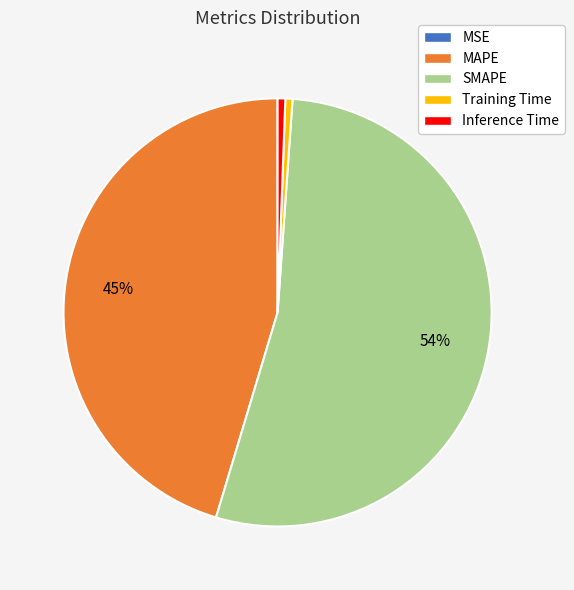

Which has a higher value, SMAPE or Training Time?

SMAPE